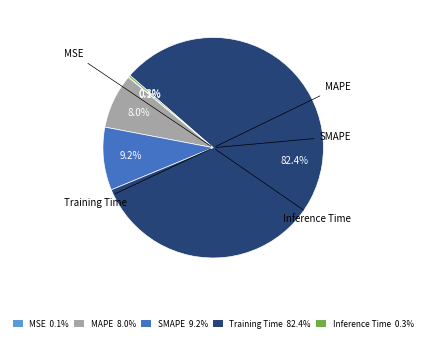

Is it true that Inference Time is 1% of the pie?

False